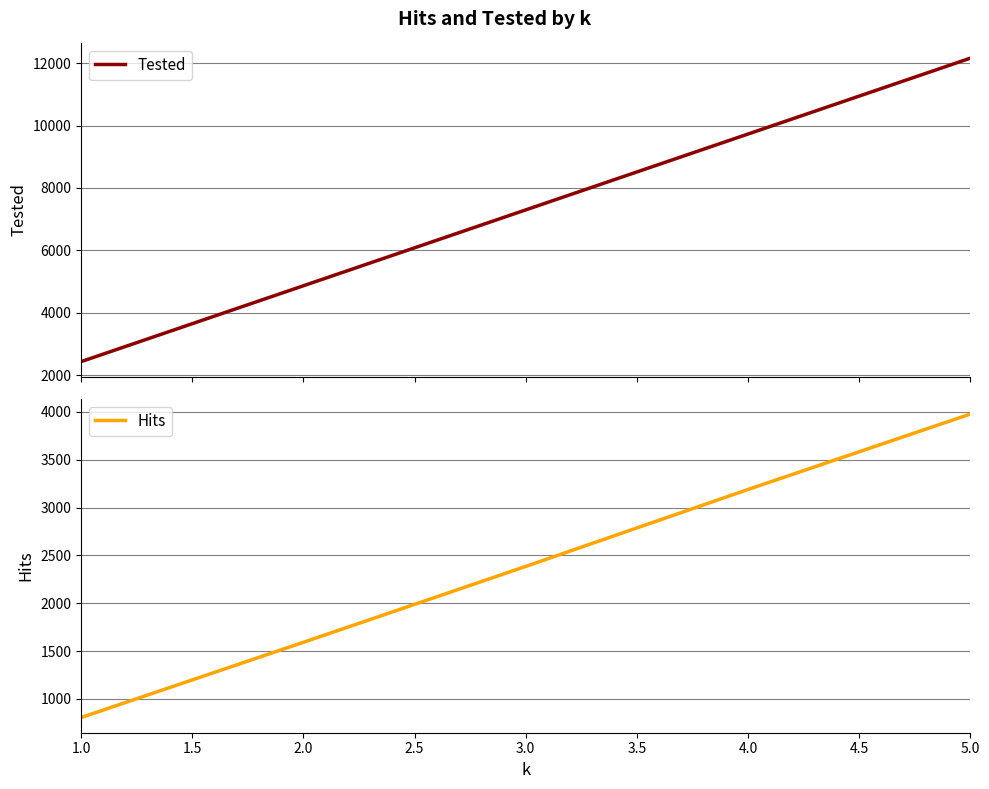

What is the lowest value of the Tested series?

2432